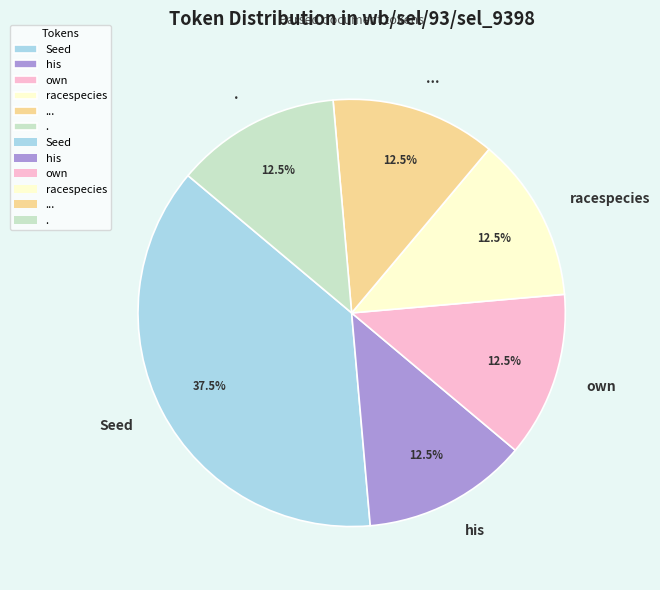

To the nearest percent, what is the combined percentage of own and Seed?

50%